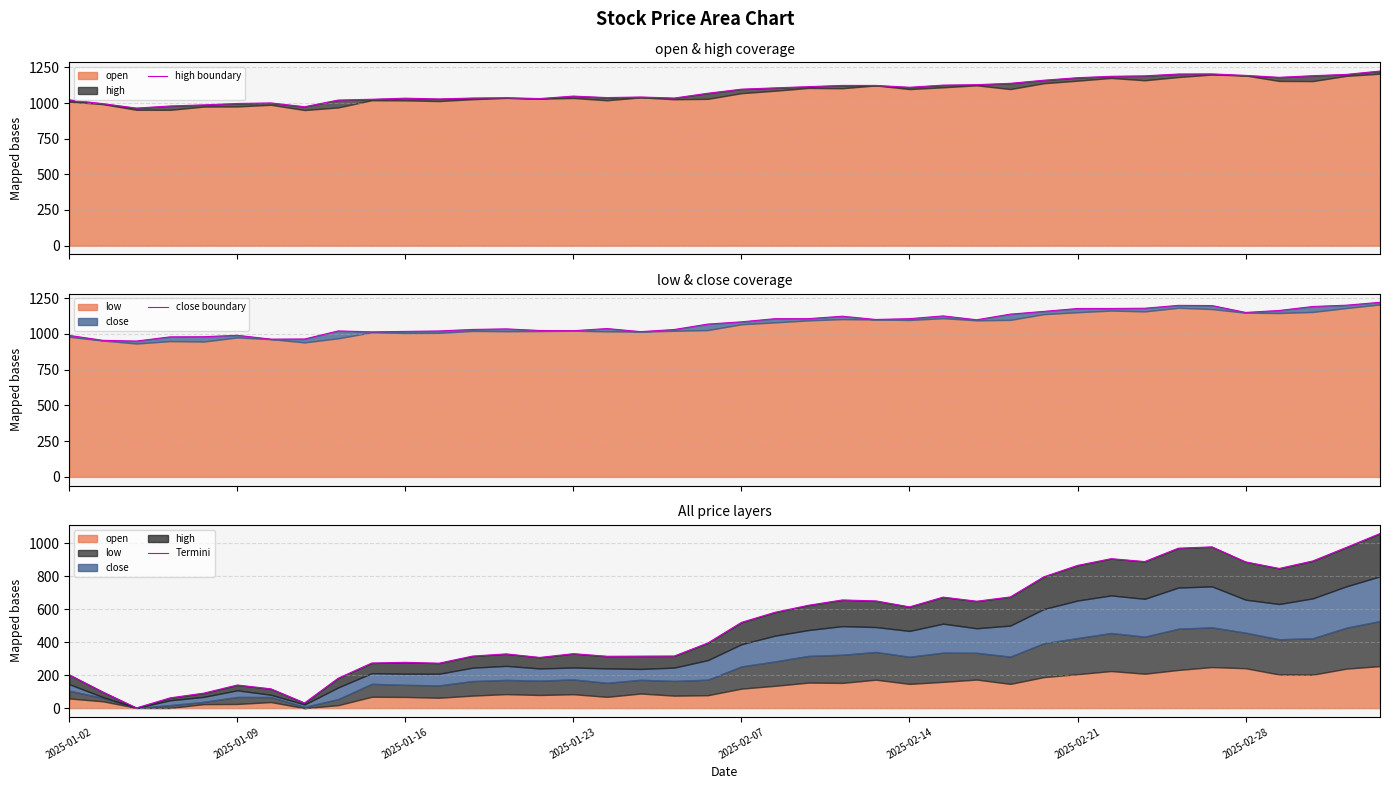

What is the average value of the Termini series?

501.9